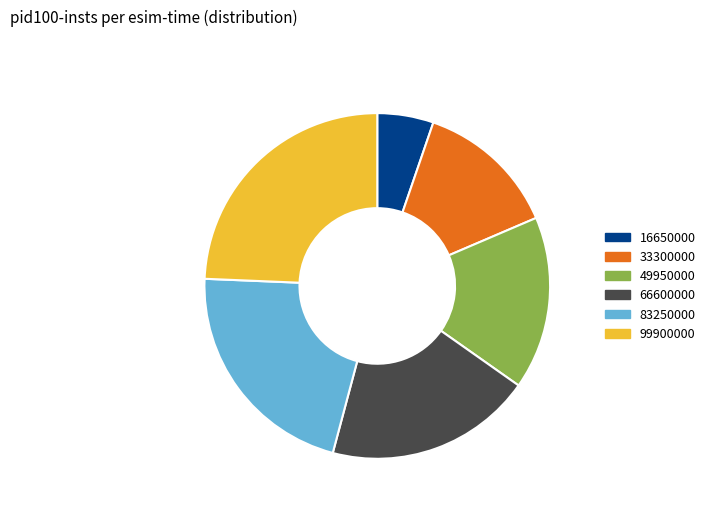

Do 99900000 and 16650000 together represent more than half of the pie?

No